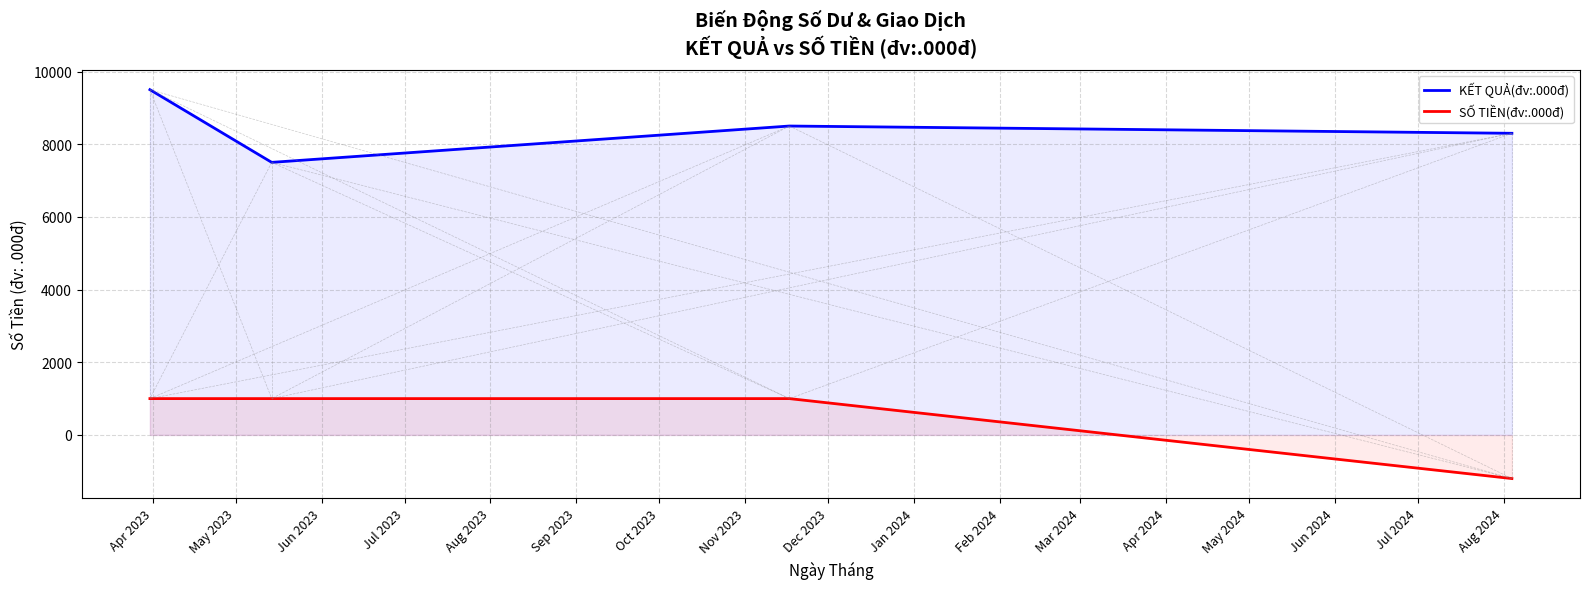

How many values in SỐ TIỀN(đv:.000đ) are below zero?

1